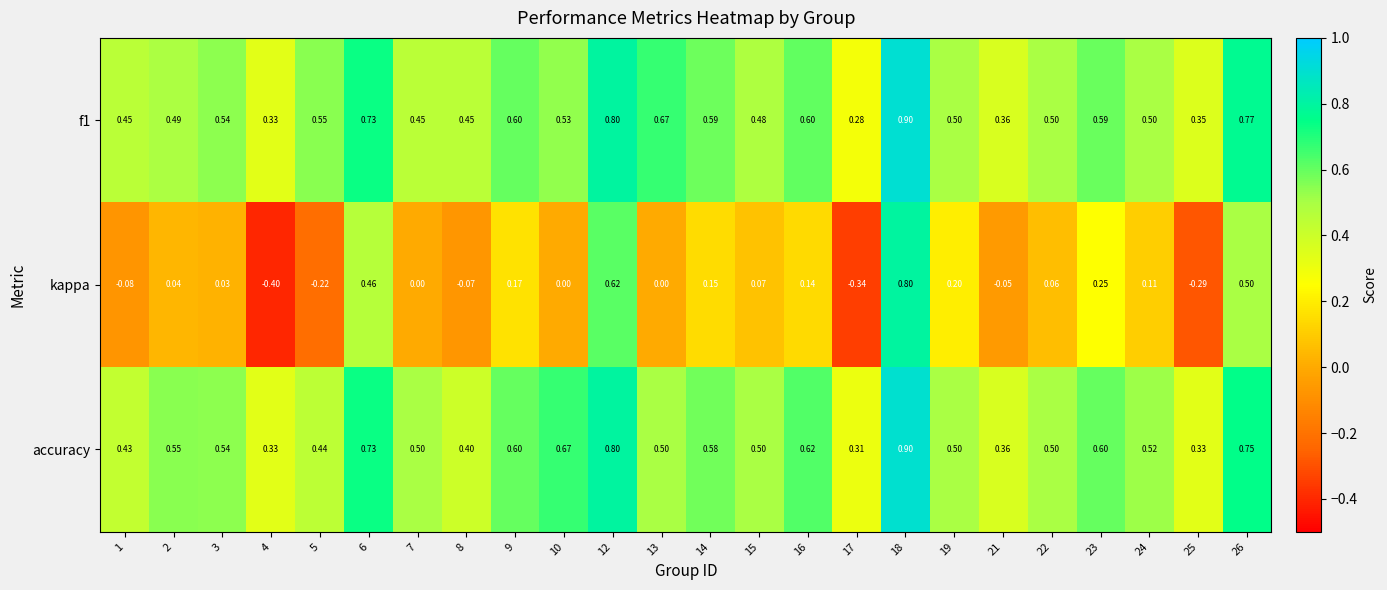

Which series has the widest spread of values?

kappa